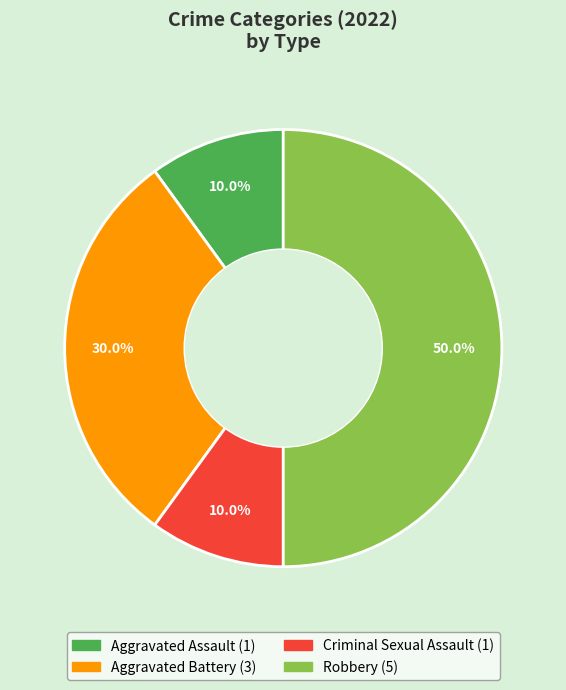

Combined, do Aggravated Assault and Robbery account for over 50%?

Yes